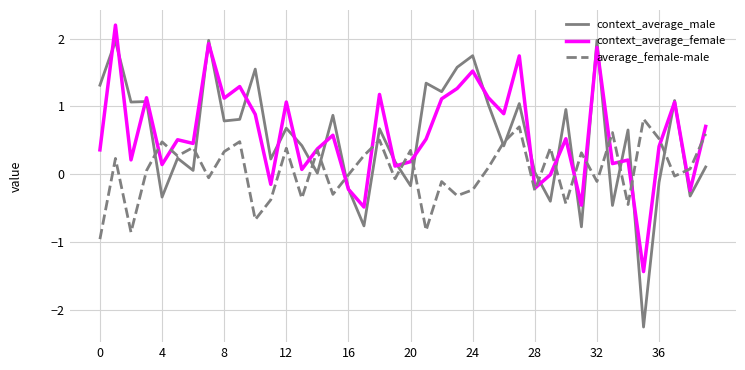

Rank the series by their maximum value, from highest to lowest.

context_average_female, context_average_male, average_female-male